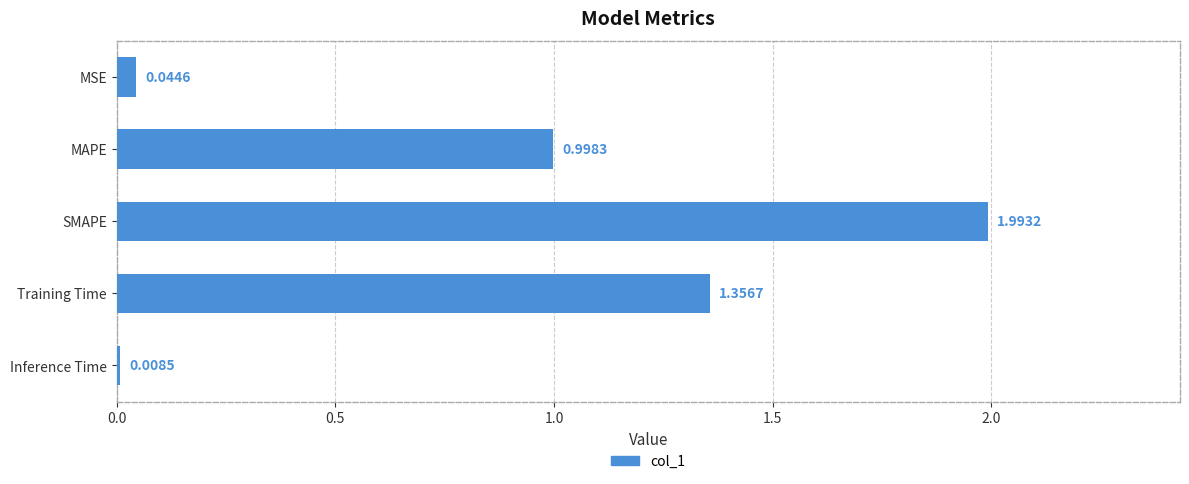

Between Training Time and SMAPE, which is larger?

SMAPE